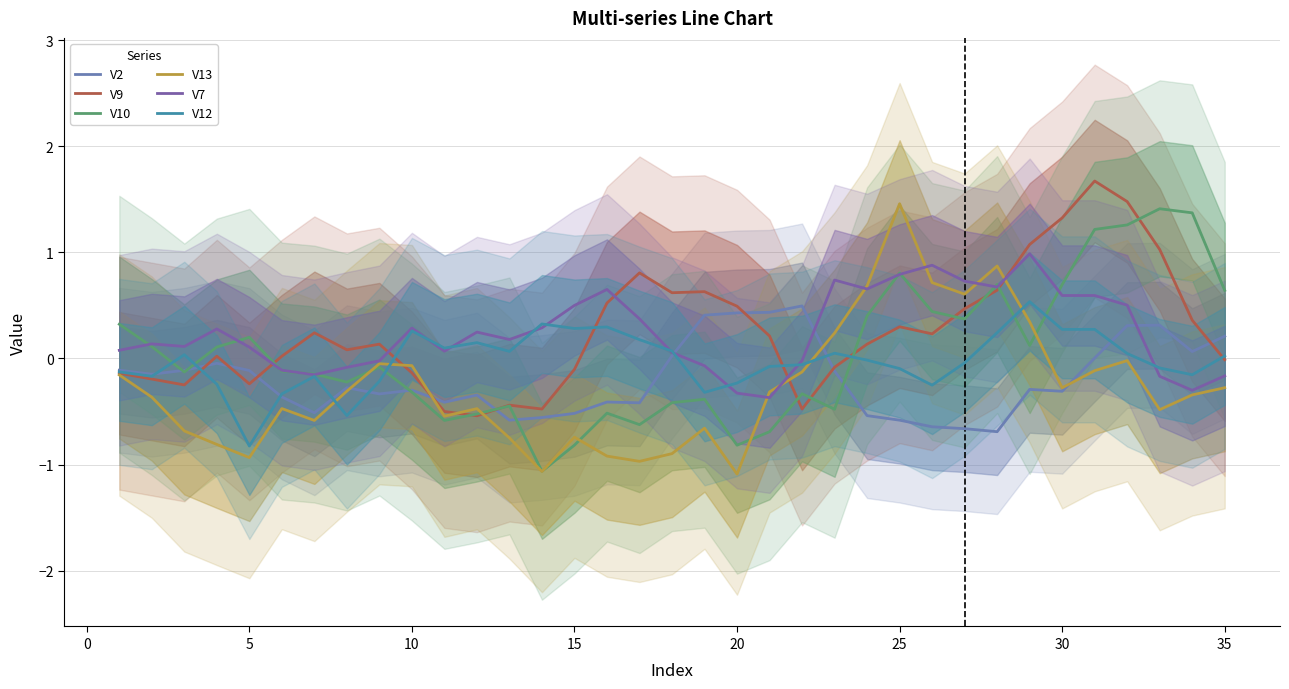

List the series in order of their peak value, lowest first.

V2, V12, V7, V10, V13, V9